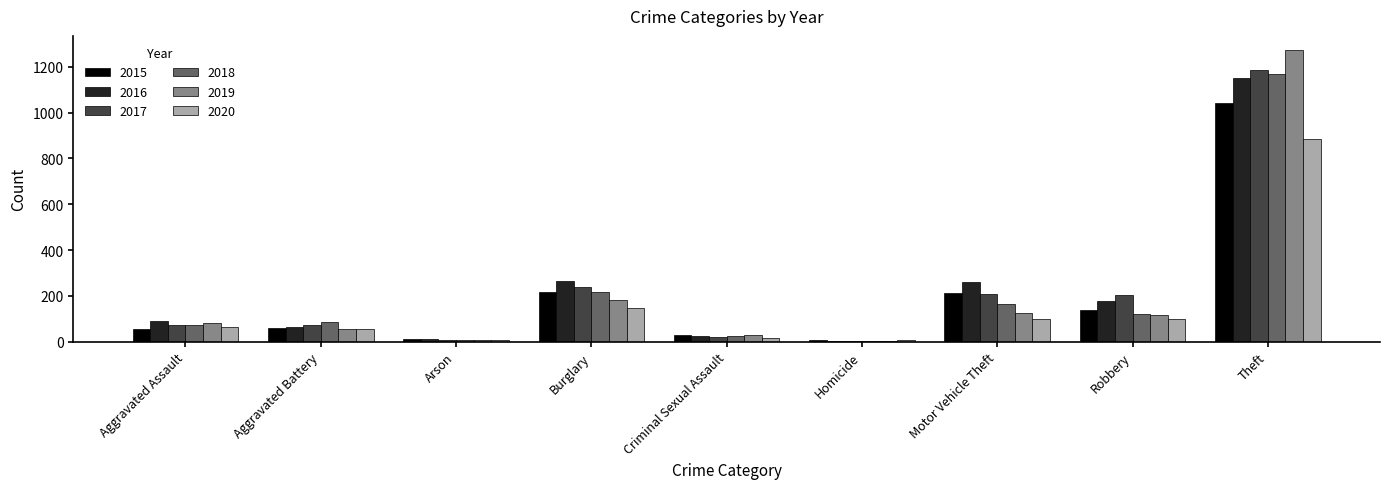

At which category is the sum across all series the highest?

Theft